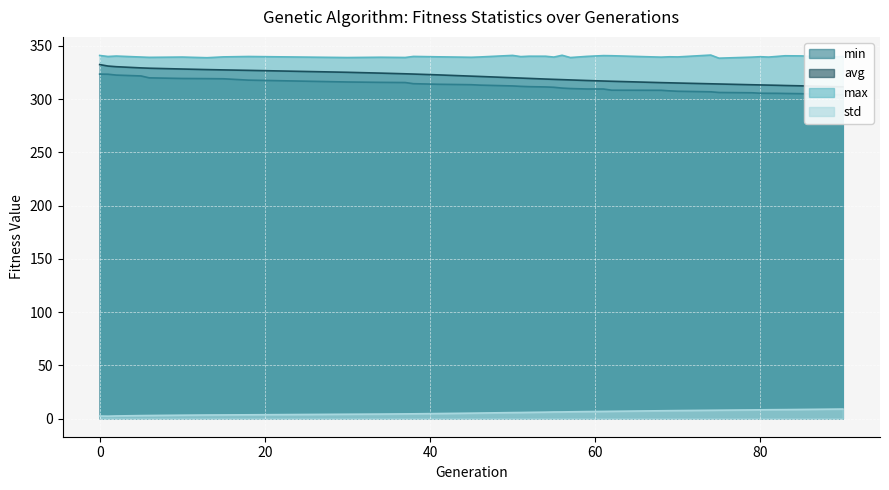

True or false: std and max intersect in this chart.

False